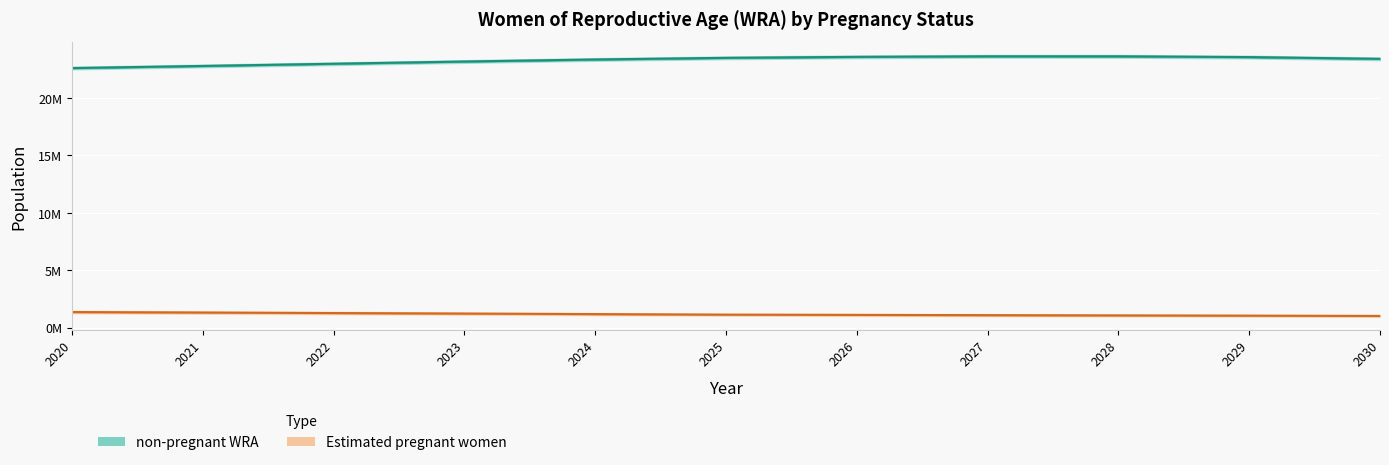

The value of non-pregnant WRA at 2025 is 23497187.1. True or false?

True